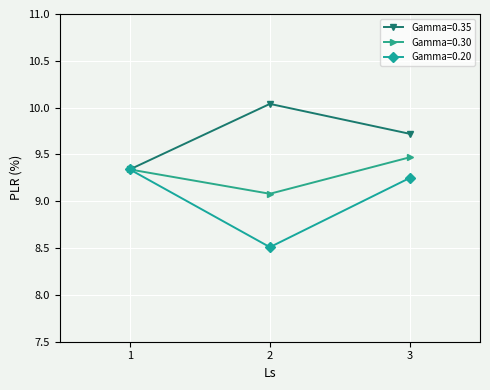

How many Gamma=0.20 values are between 8 and 9?

1